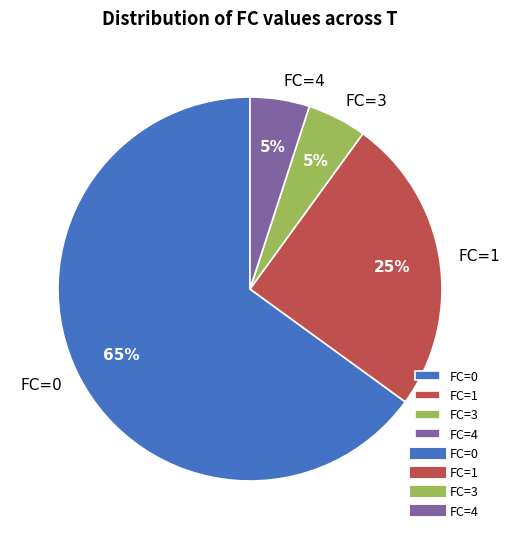

To the nearest percent, what percentage of the pie is FC=4?

5%